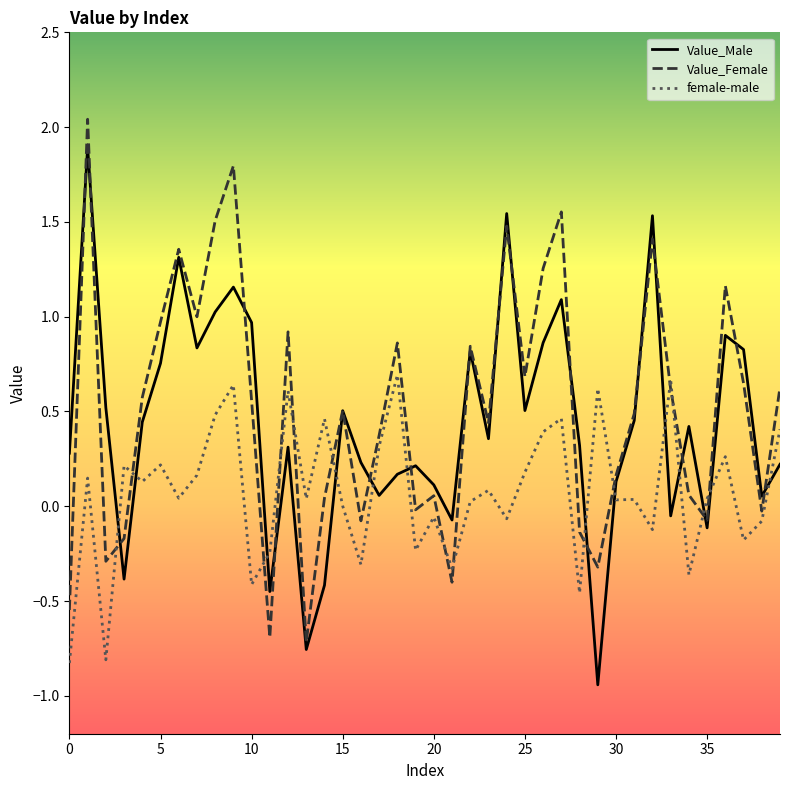

After their last crossing, which series has the higher values: female-male or Value_Female?

Value_Female